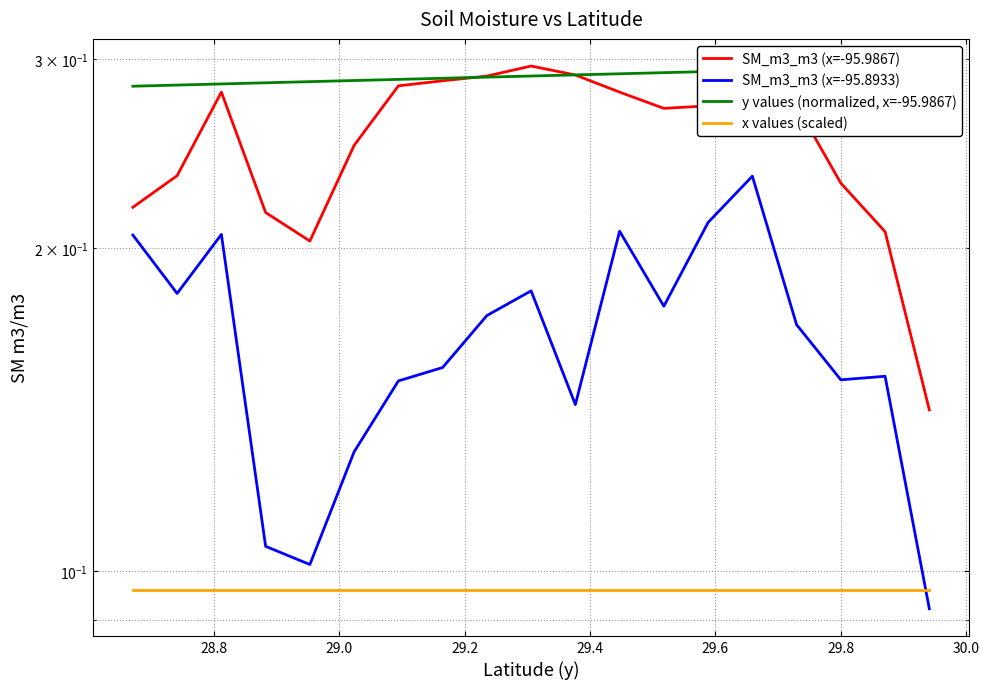

At how many categories does at least one series exceed 0?

19